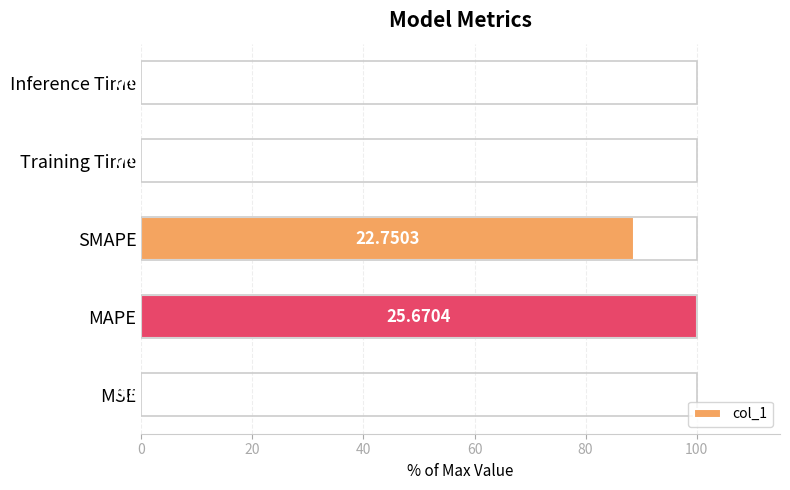

Are the bars horizontal?

Yes